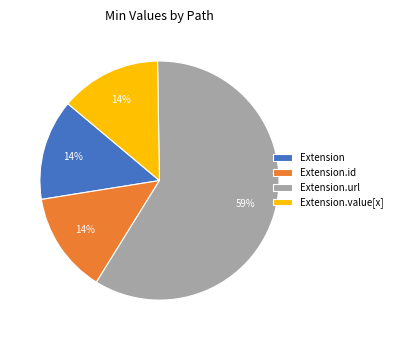

What percentage is the Extension.value[x] slice, to the nearest percent?

14%